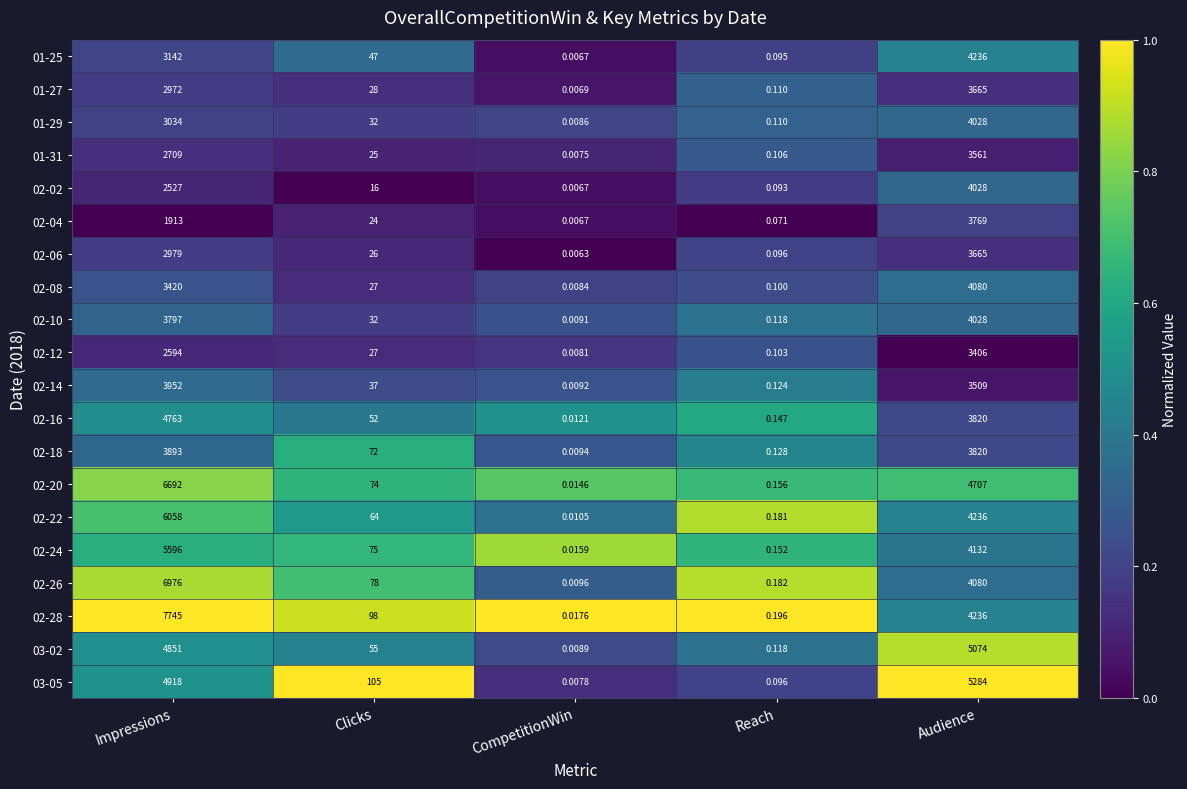

List the labels in order of 02-22 value, largest first.

Impressions, Audience, Clicks, Reach, CompetitionWin